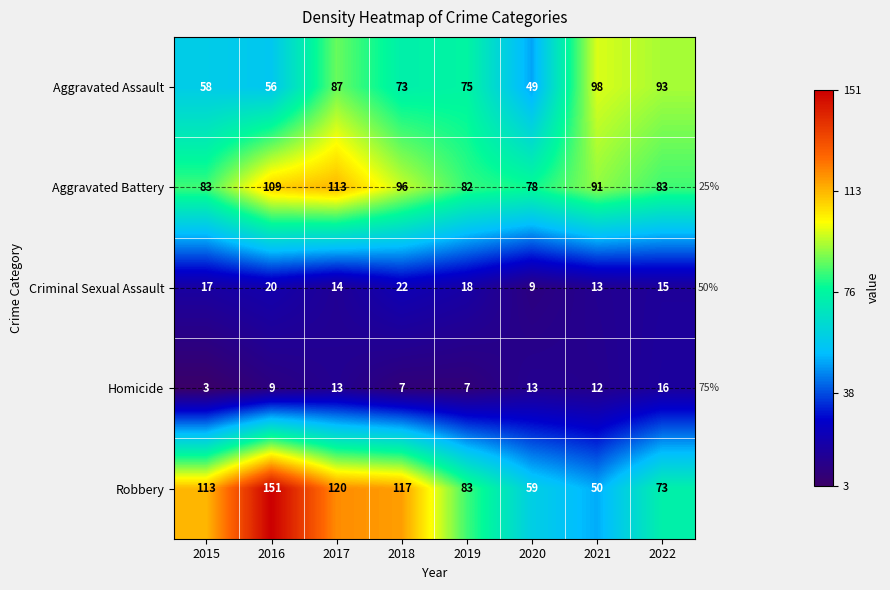

Rank the series at 2015 from lowest to highest value.

Homicide, Criminal Sexual Assault, Aggravated Assault, Aggravated Battery, Robbery